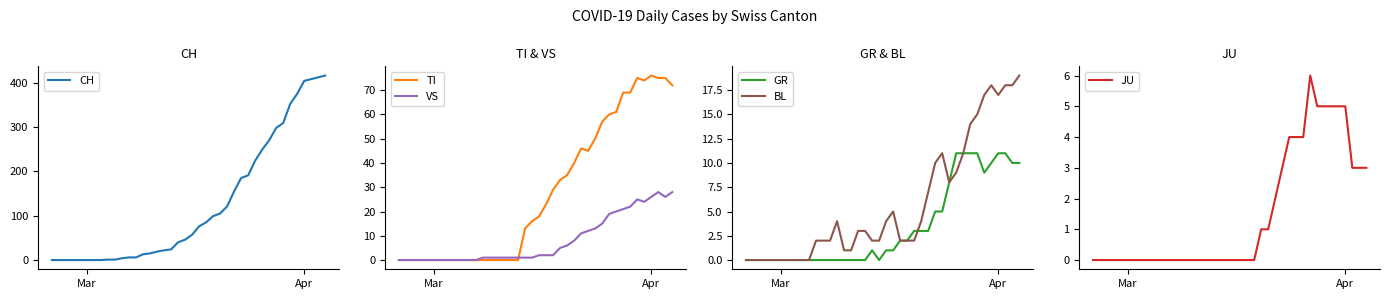

How many values in the JU series exceed 0?

16